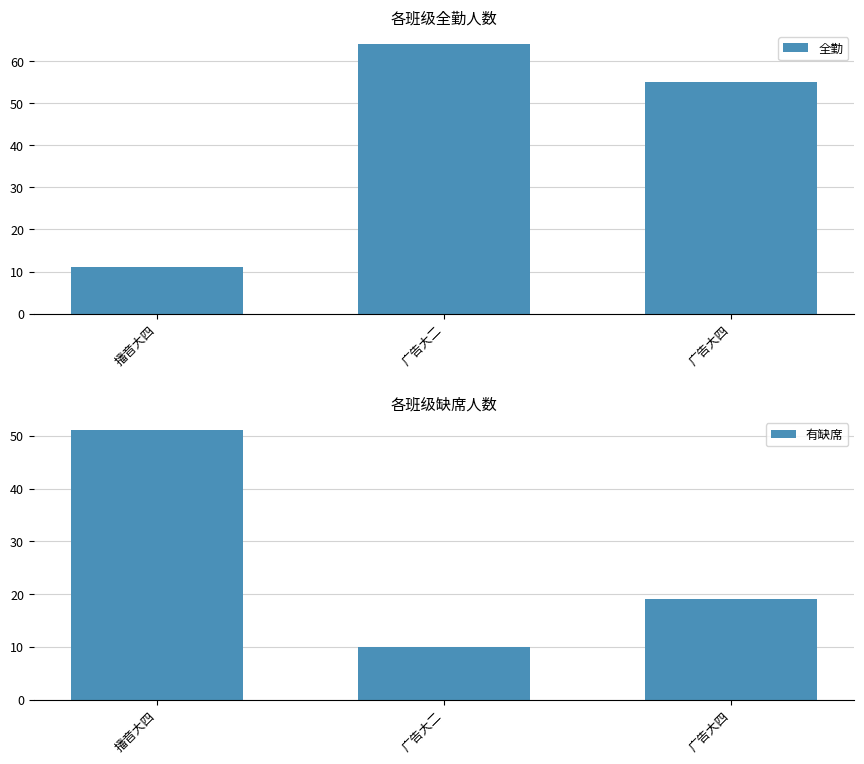

What is the label of the 1st bar from the right?

广告大四